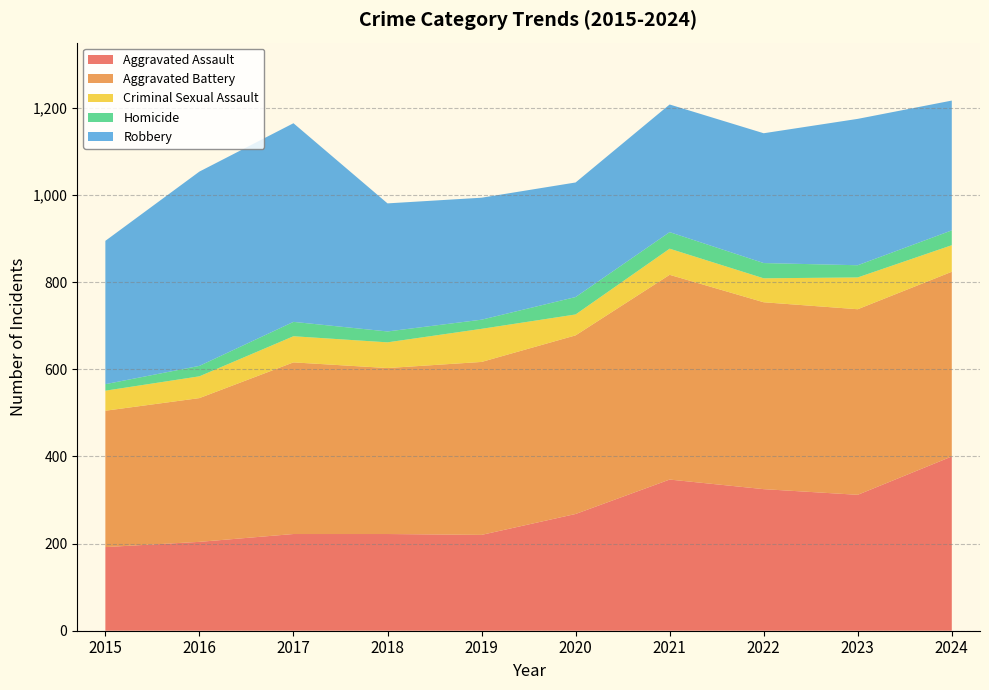

Reading left to right, transcribe all the data shown in this chart.

Aggravated Assault: 192	204	222	222	220	268	347	325	312	400
Aggravated Battery: 313	330	394	381	397	410	470	429	426	424
Criminal Sexual Assault: 46	50	60	59	76	48	60	55	73	61
Homicide: 15	24	33	25	21	40	38	35	28	34
Robbery: 329	446	456	294	280	263	293	298	336	298